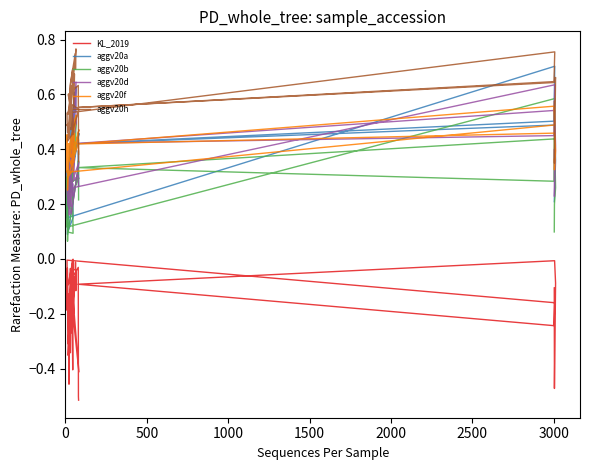

What is the difference between the second highest and second lowest values in the aggv20d series?

0.5